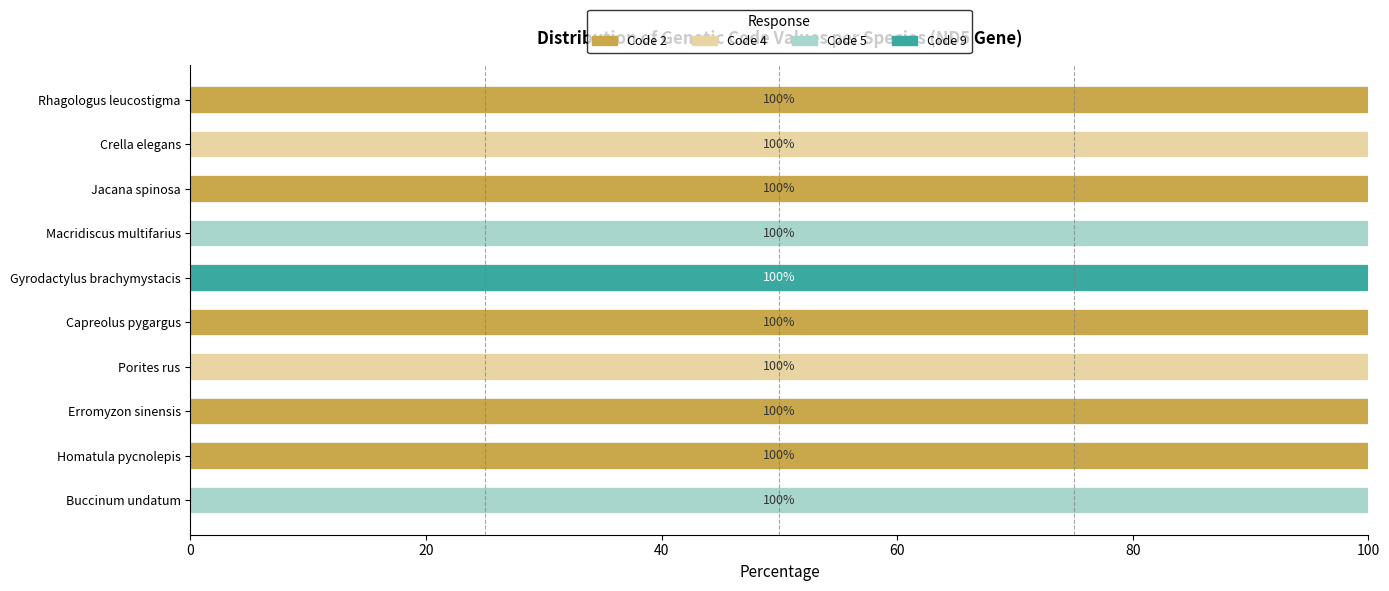

What is the total value across all series at Crella elegans?

100